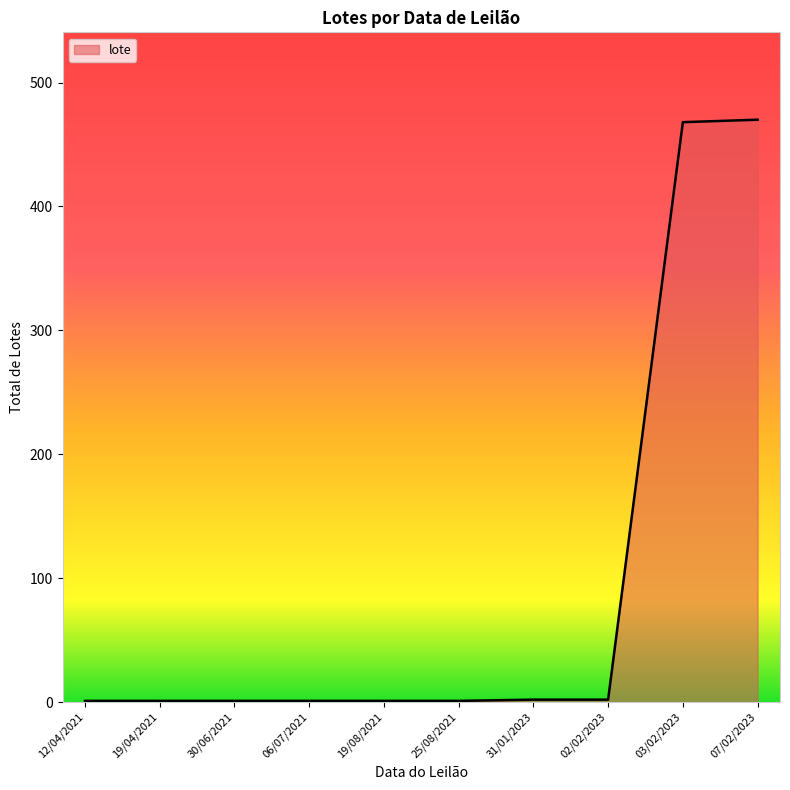

What is the greatest value displayed?

470